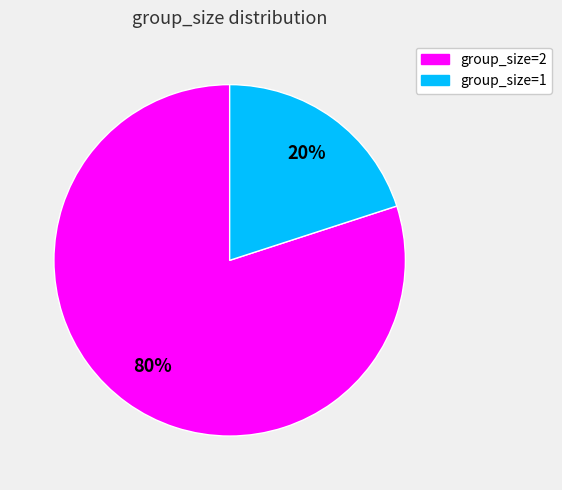

What is the majority slice?

group_size=2